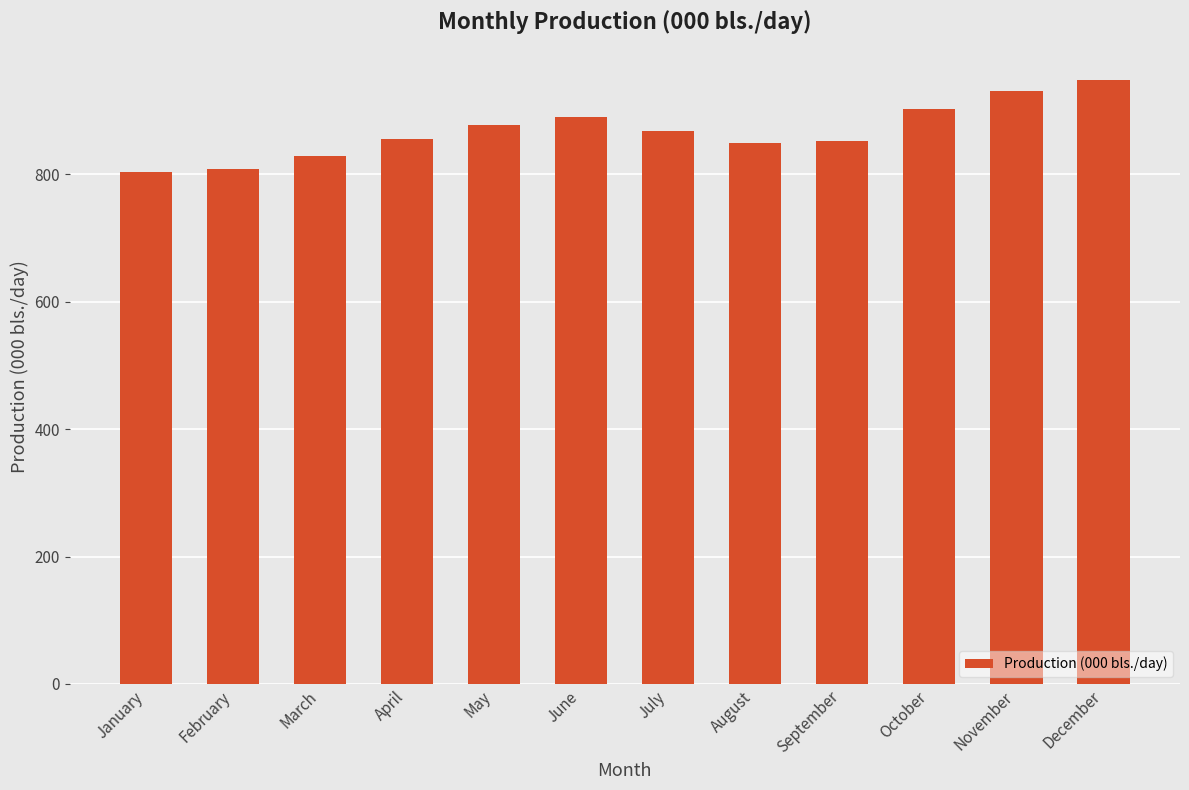

The value at June is 890.7. True or false?

True